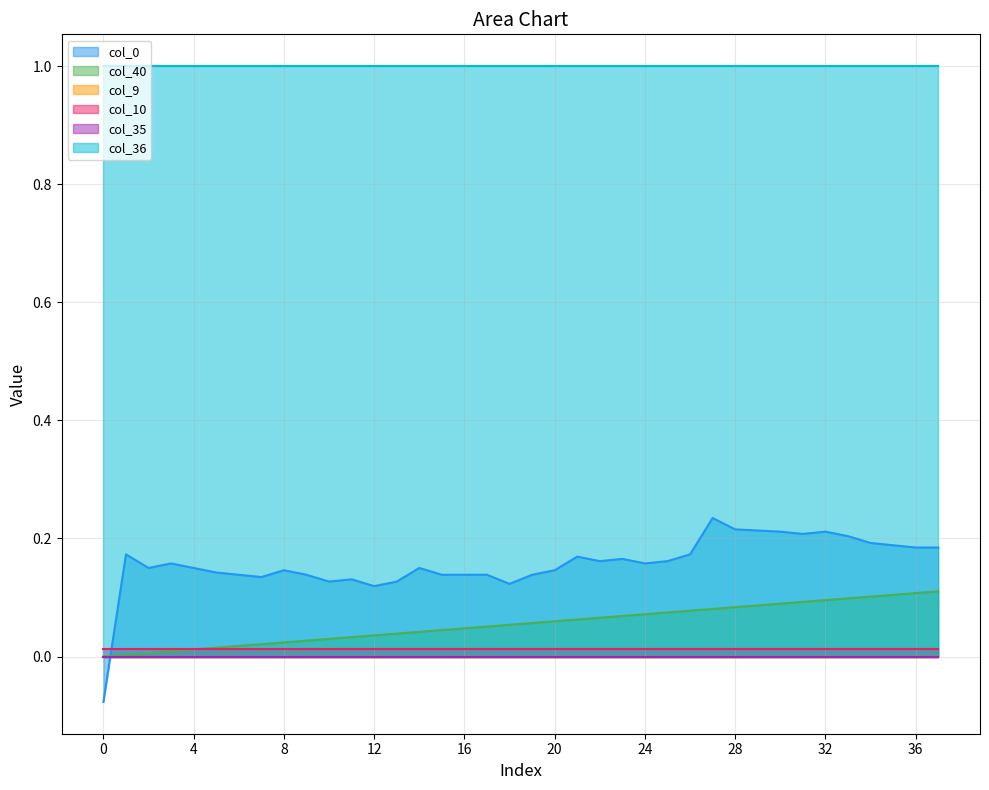

At how many categories does at least one series exceed 0?

38